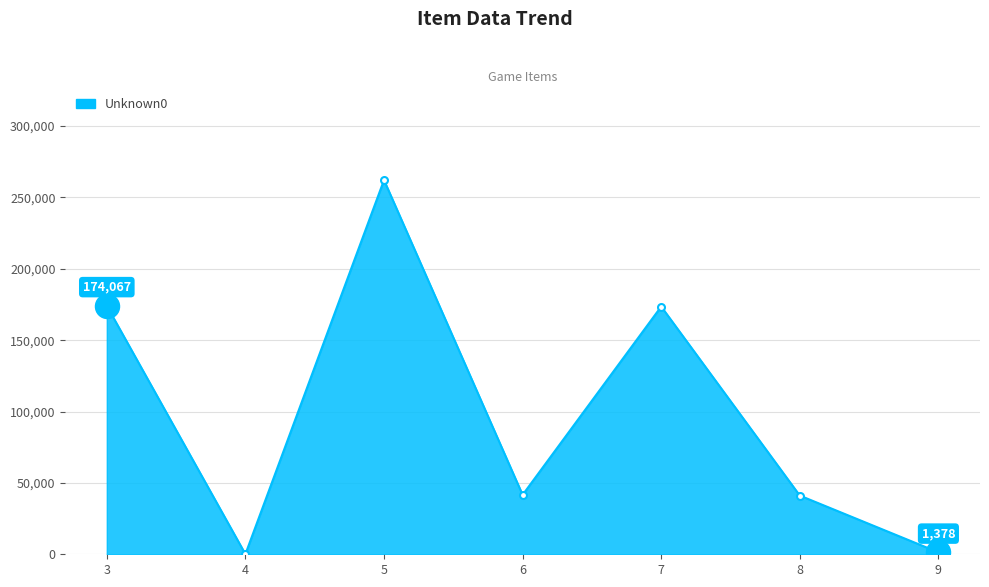

What is the change in value from 4 to 6?

+41521